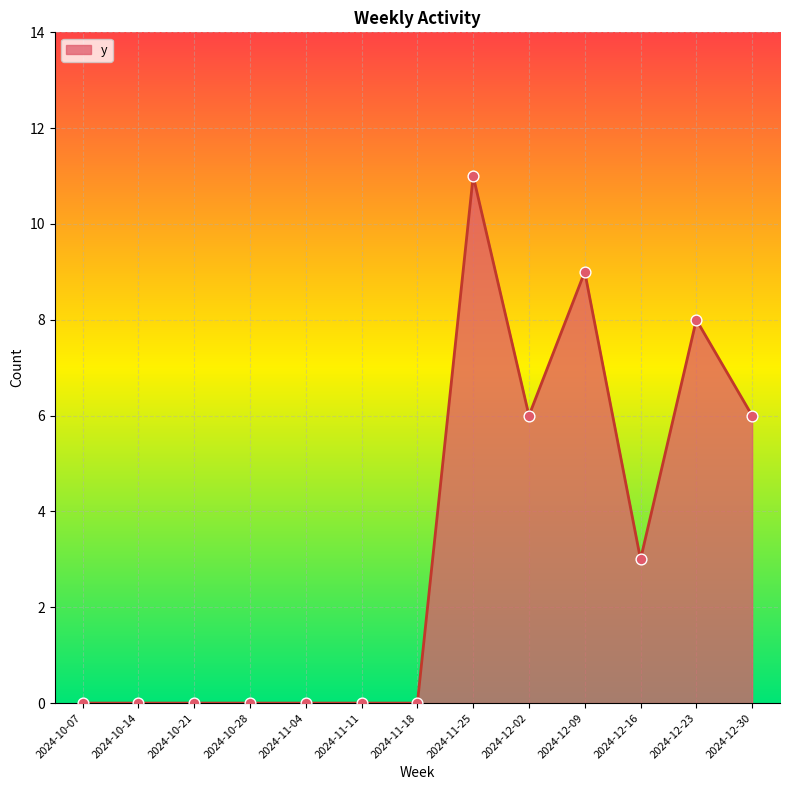

Which has a higher value, 2024-12-23 or 2024-10-21?

2024-12-23